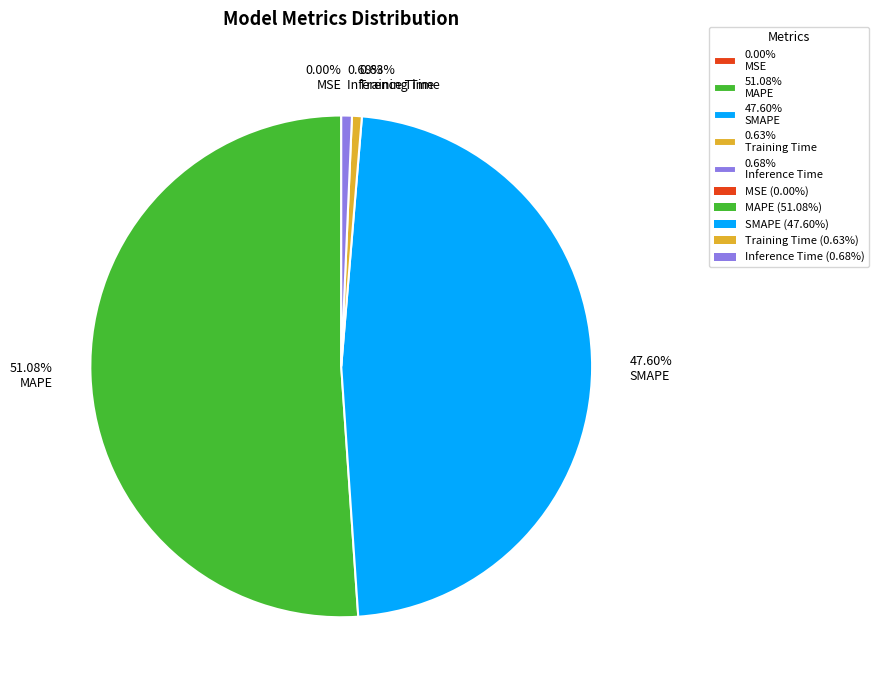

Which has a higher value, 47.60% SMAPE or 0.68% Inference Time?

47.60% SMAPE